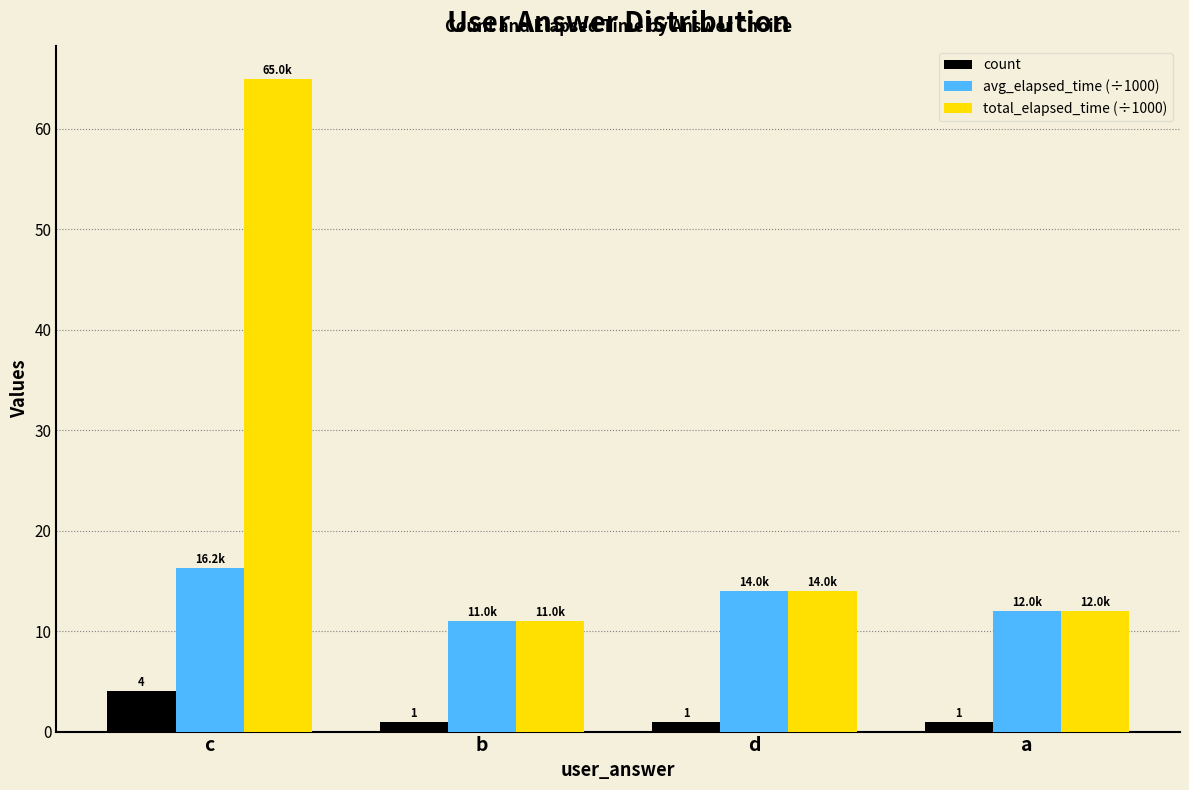

At which label does avg_elapsed_time (÷1000) reach its peak?

c